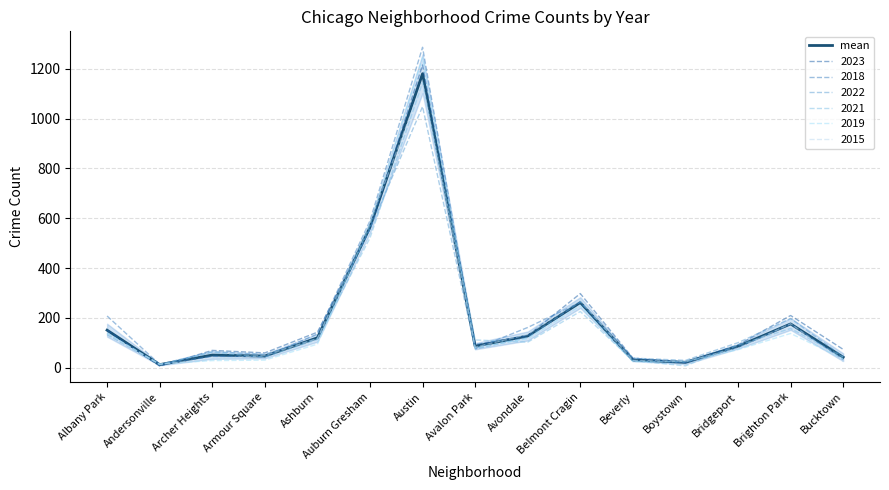

Where is the first local minimum?

Andersonville